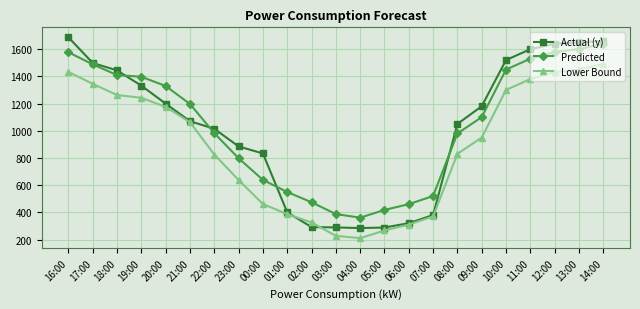

True or false: Predicted has more than 1 interior local peaks.

False